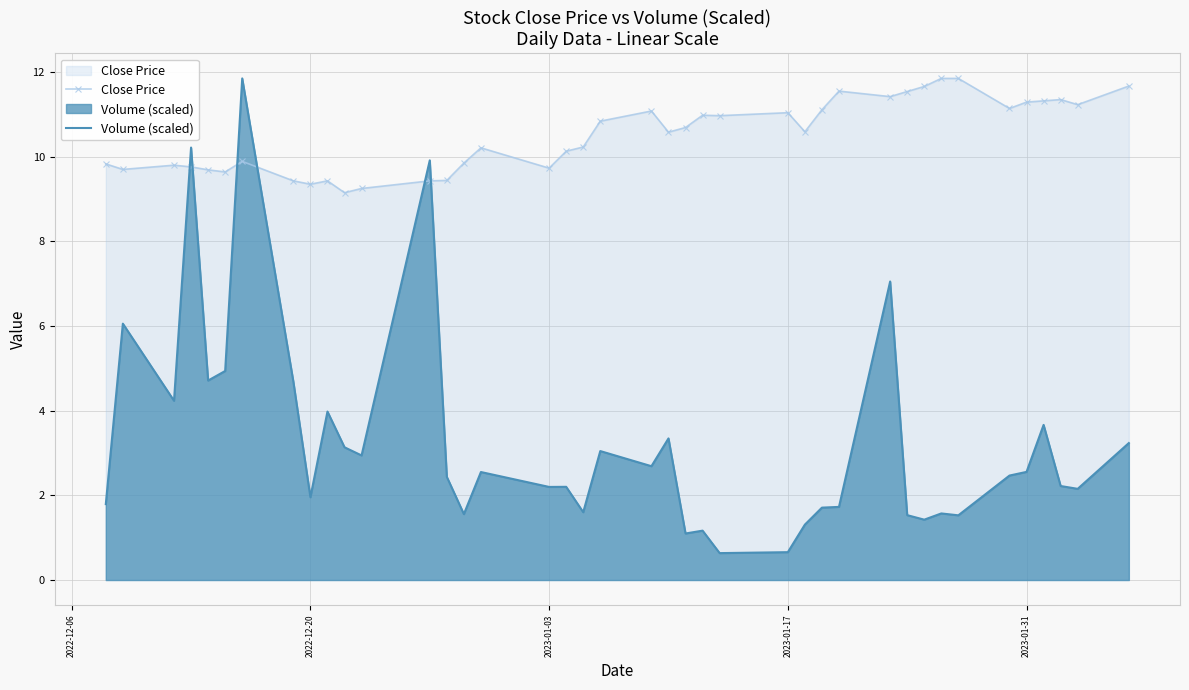

Which series has the widest spread of values?

Volume (scaled)